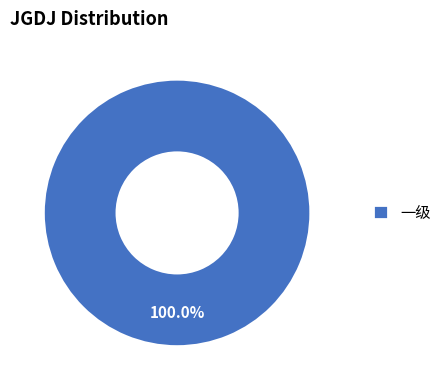

Rank the categories by value from lowest to highest.

一级